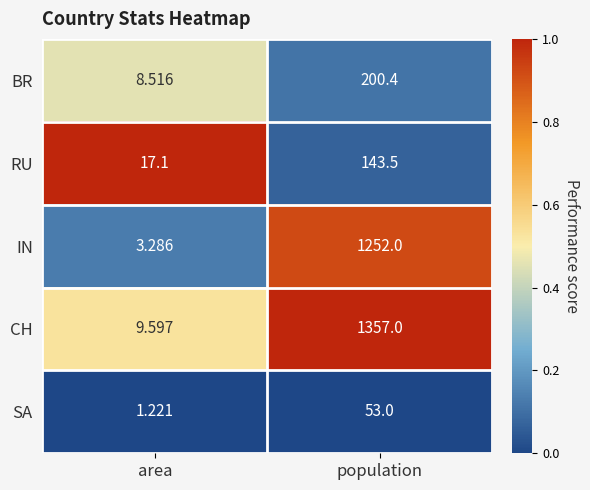

At which category does the chart reach its peak across all series?

population